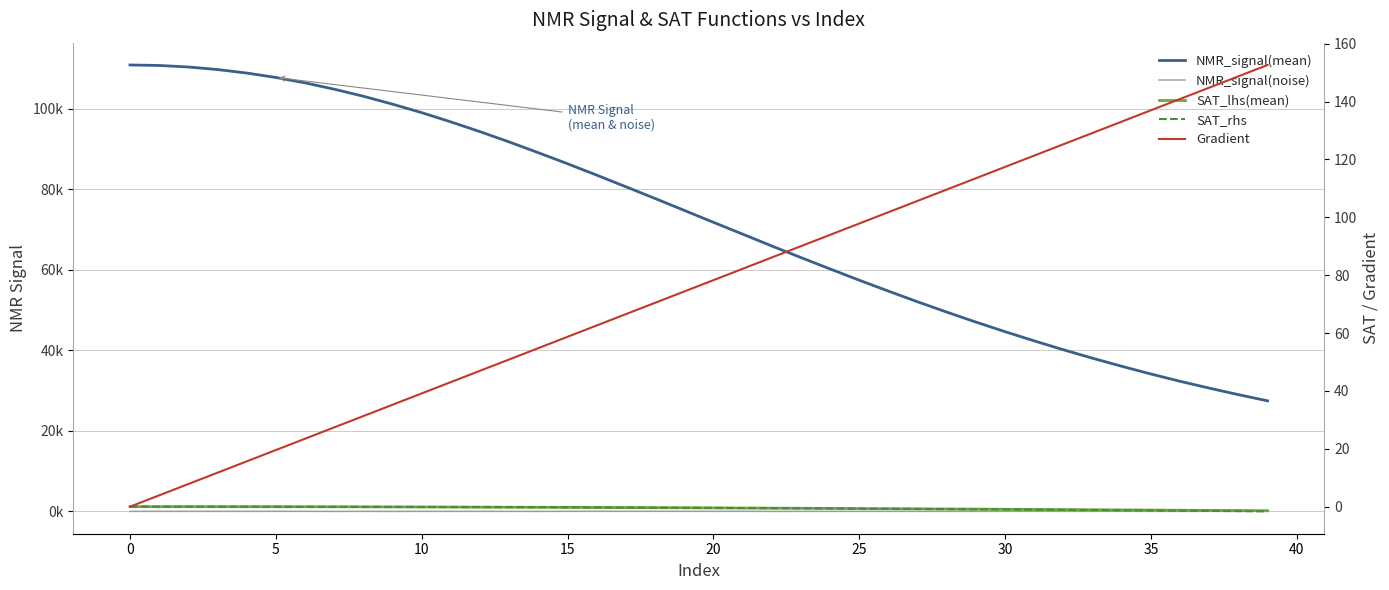

At which category does NMR_signal(noise) reach its first local valley?

10